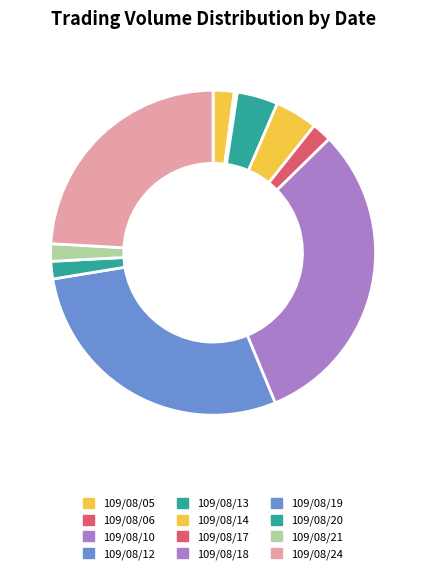

Count the number of slices in the pie.

12